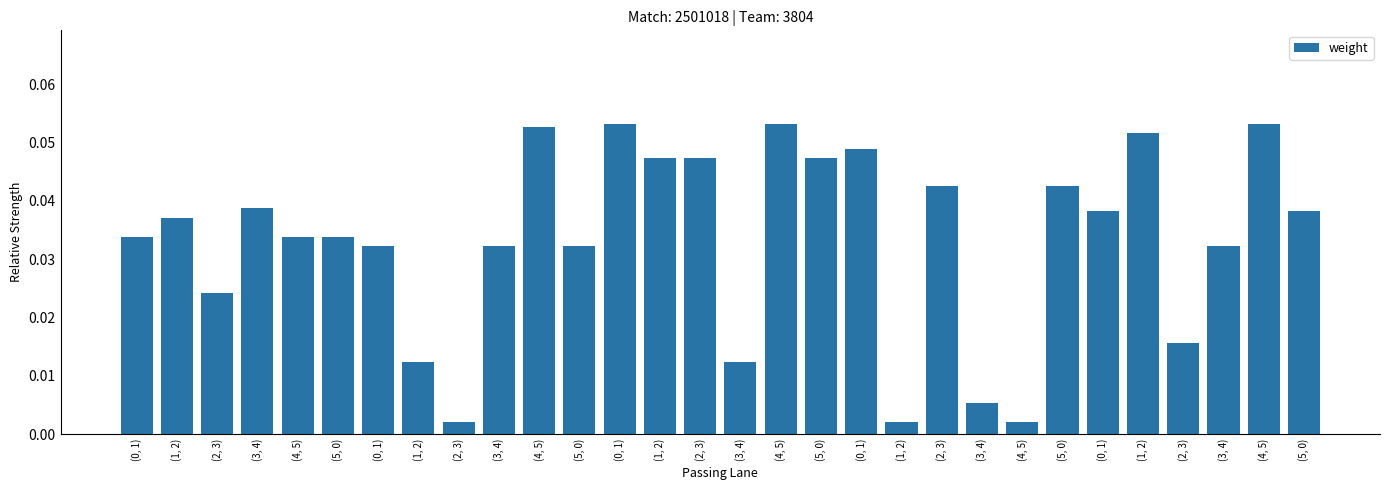

Are the bars horizontal?

No